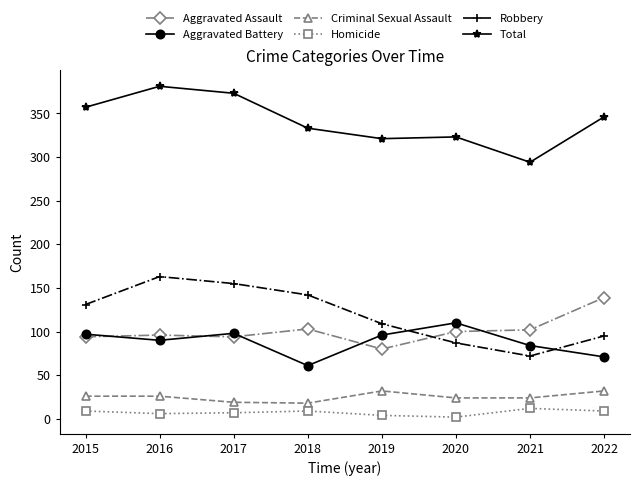

What is the approximate value of Aggravated Battery at 2015?

97